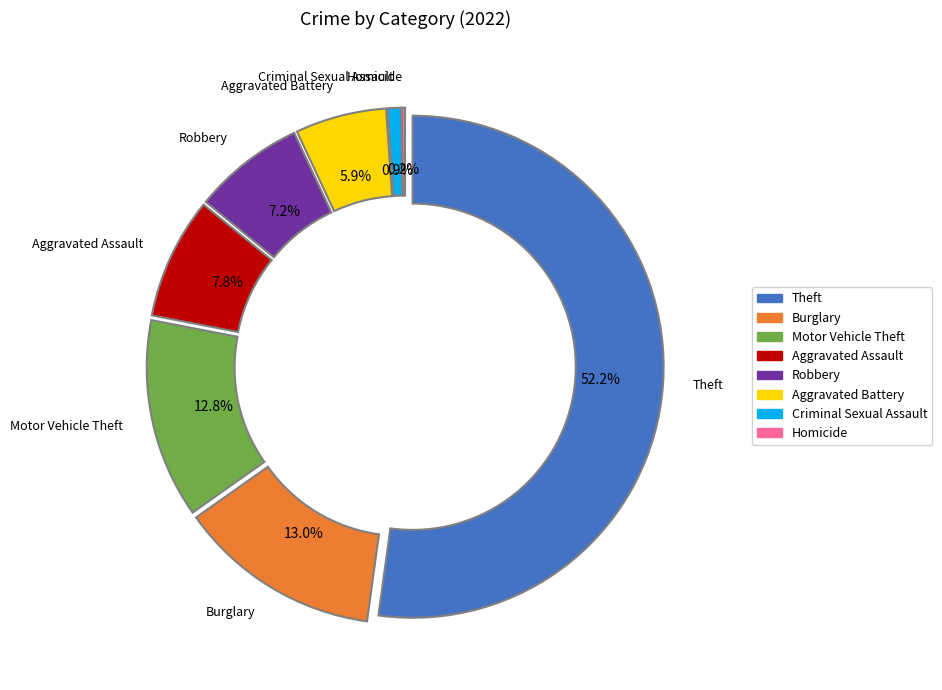

What percentage do Theft and Arson together represent?

52.2%